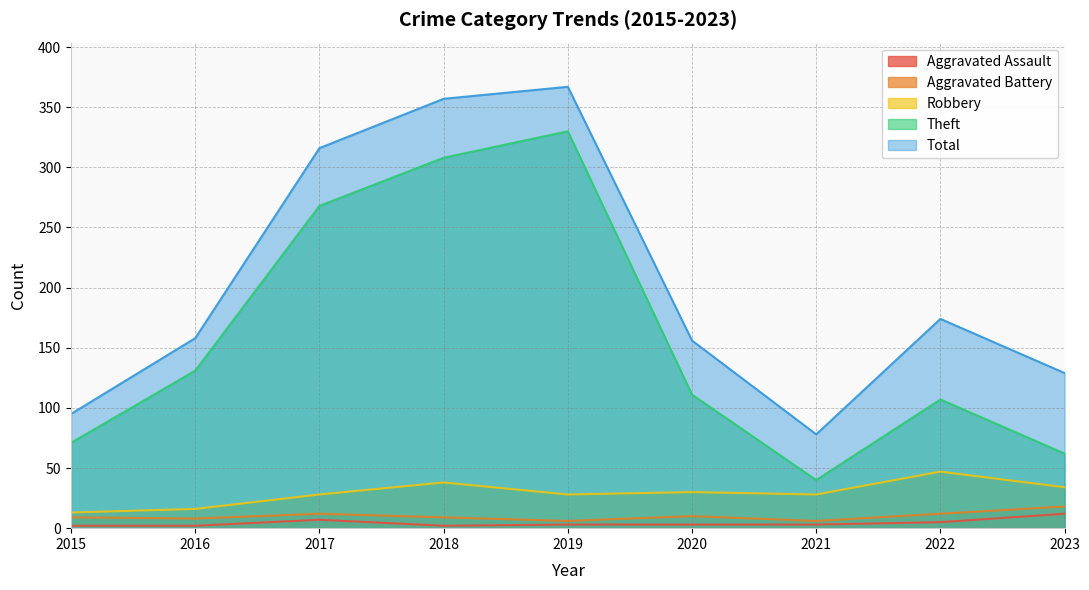

What is the minimum value shown in the chart?

2